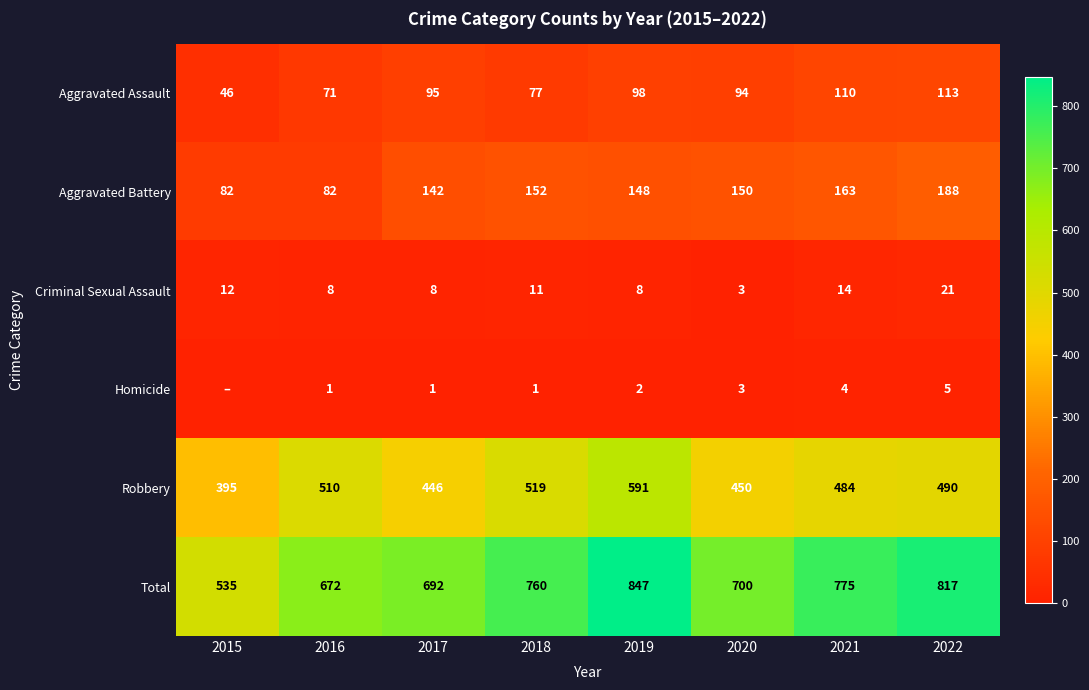

Which category has the lowest value across all series?

2015